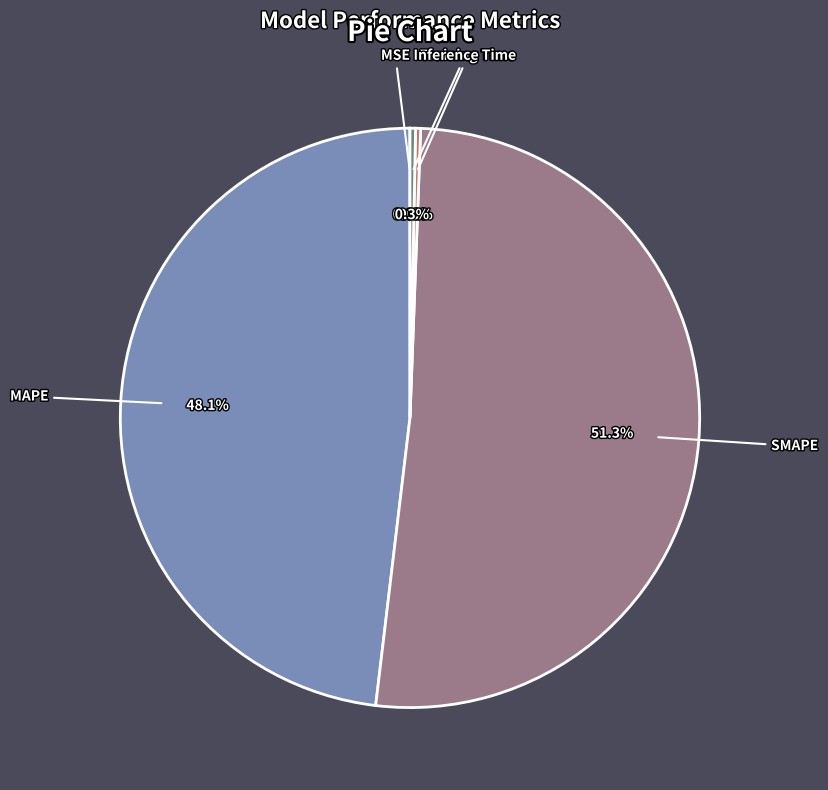

What is the largest slice in the pie chart?

SMAPE